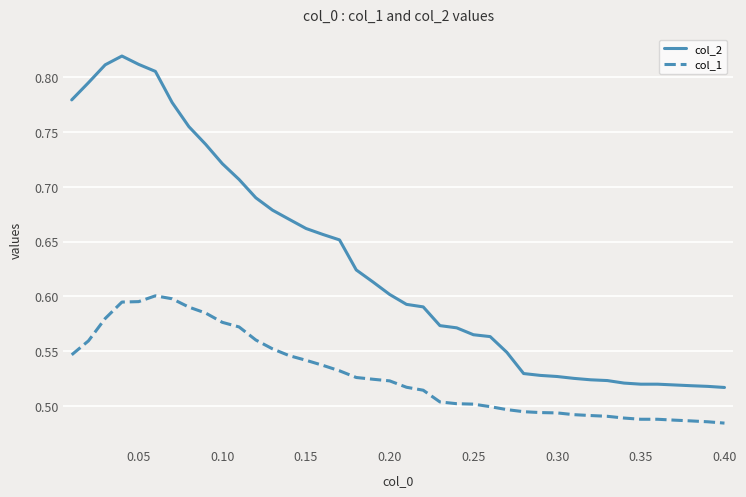

True or false: col_1 and col_2 intersect in this chart.

False